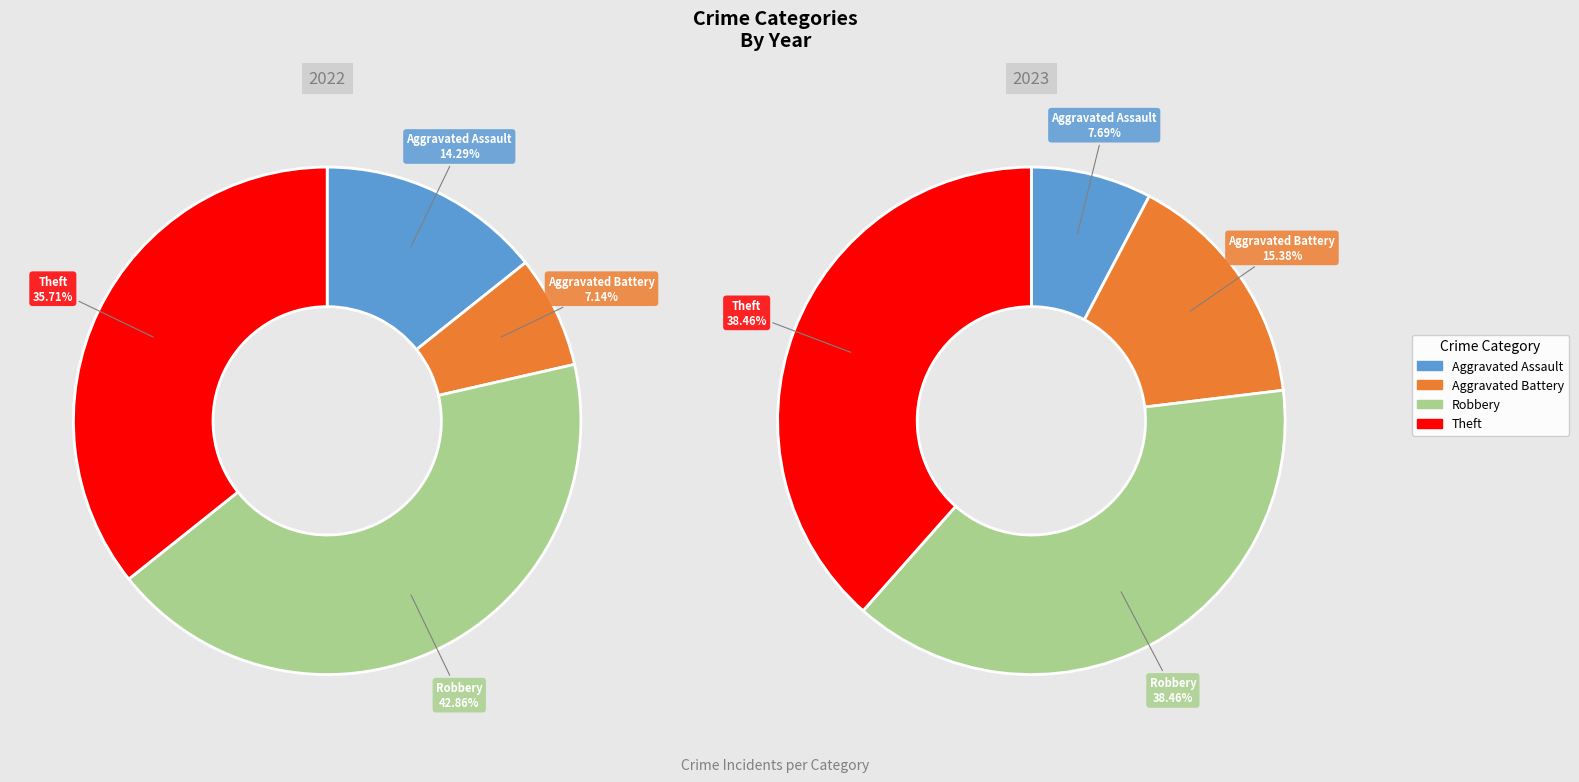

How many segments does this pie chart have?

4